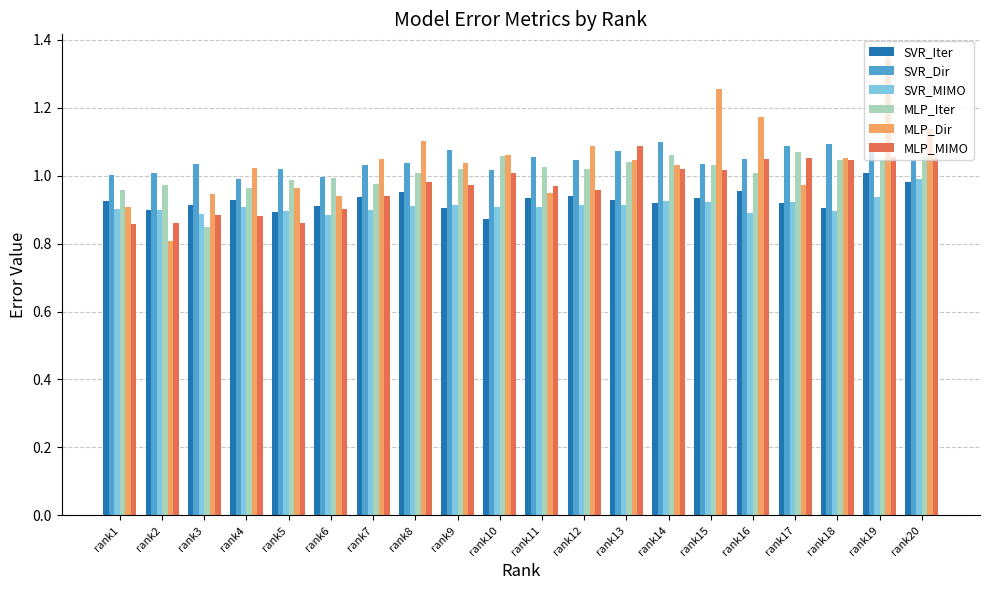

Between rank6 and rank20, which series saw the biggest shift?

MLP_Dir